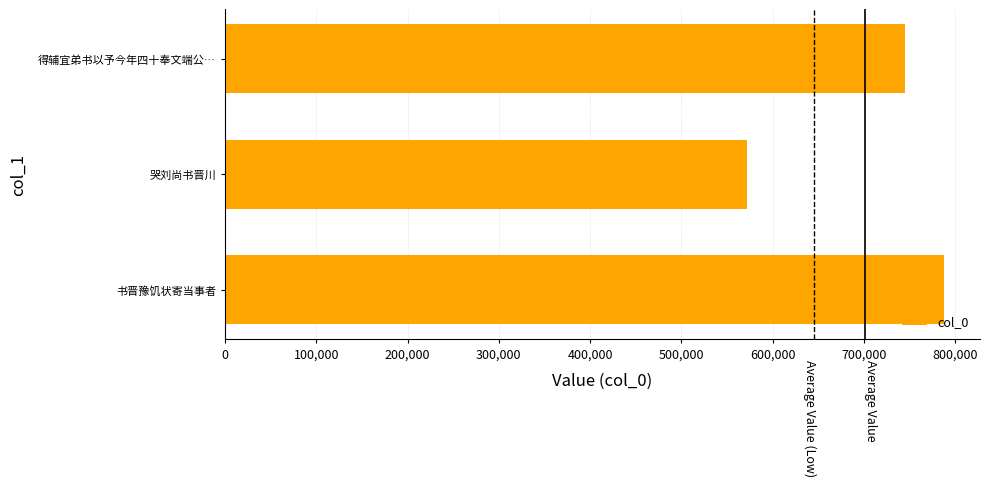

What value does the data have at 书晋豫饥状寄当事者, to the nearest 50?

787750